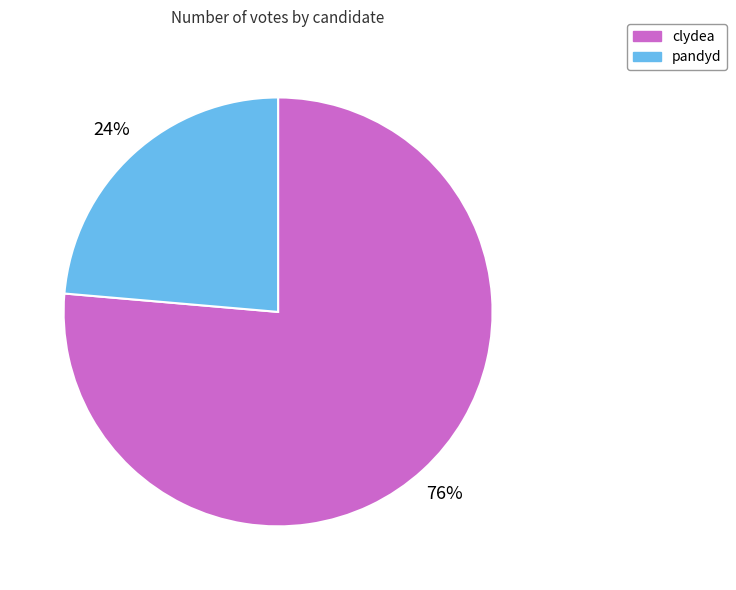

To the nearest percent, what is the combined percentage of pandyd and clydea?

100%